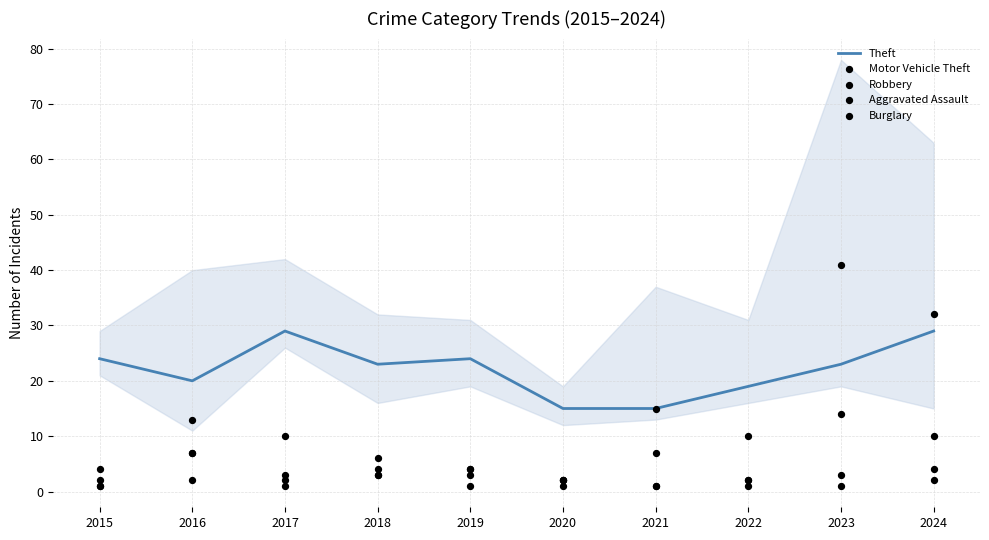

Which series has the widest spread of Y values?

Motor Vehicle Theft